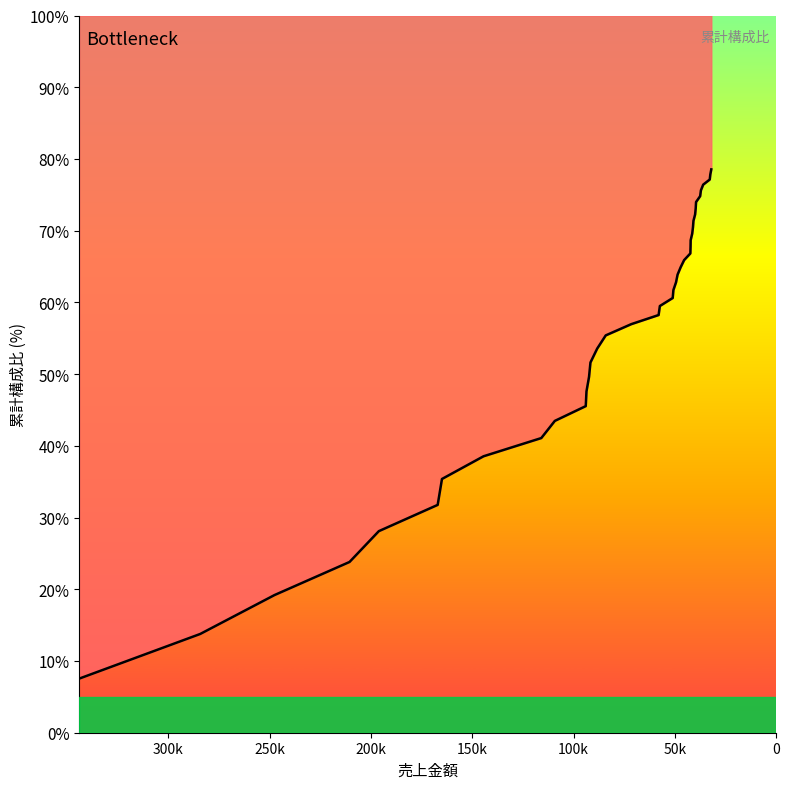

Which has a higher value, 45400 or 50700?

45400